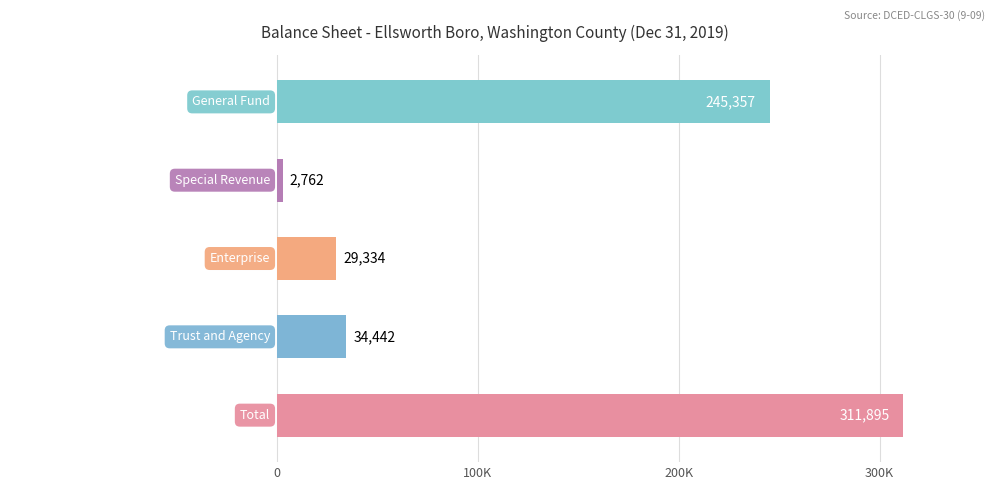

Are the bars horizontal?

Yes